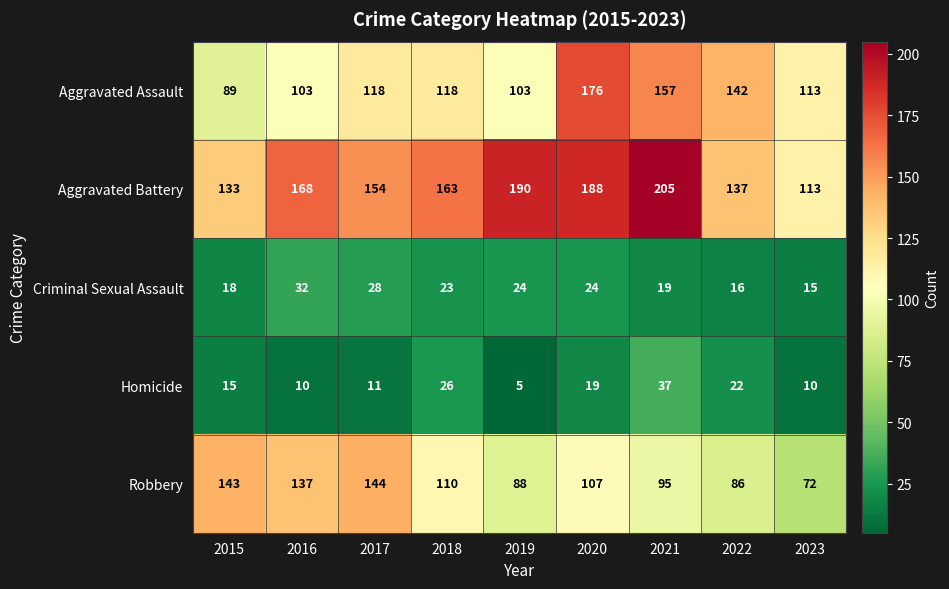

The Homicide series shows 5 at 2019. True or false?

True